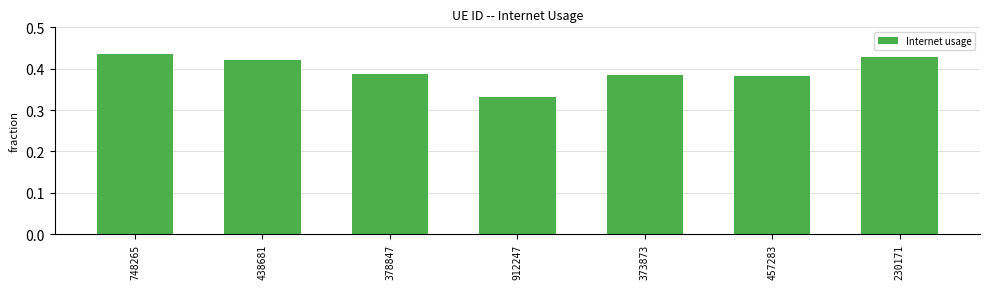

Between 912247 and 373873, which is larger?

373873